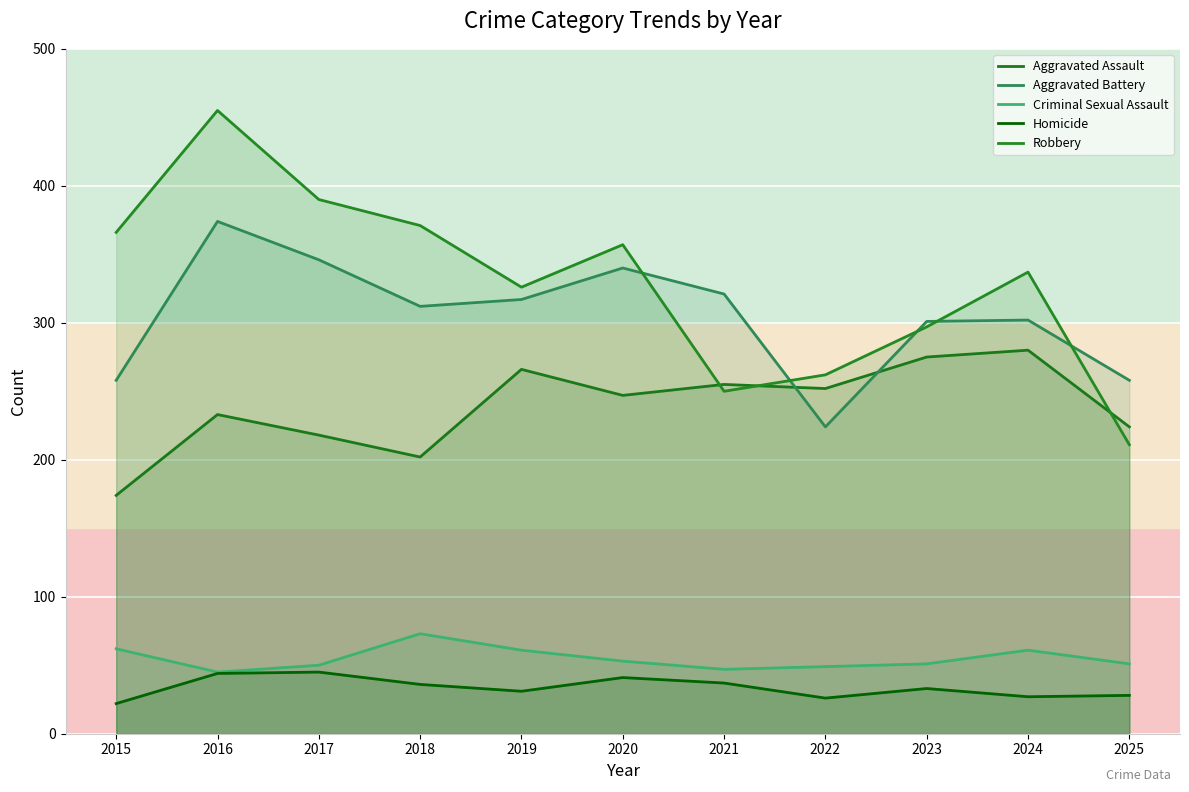

Does the chart display data point markers on the line(s)?

No